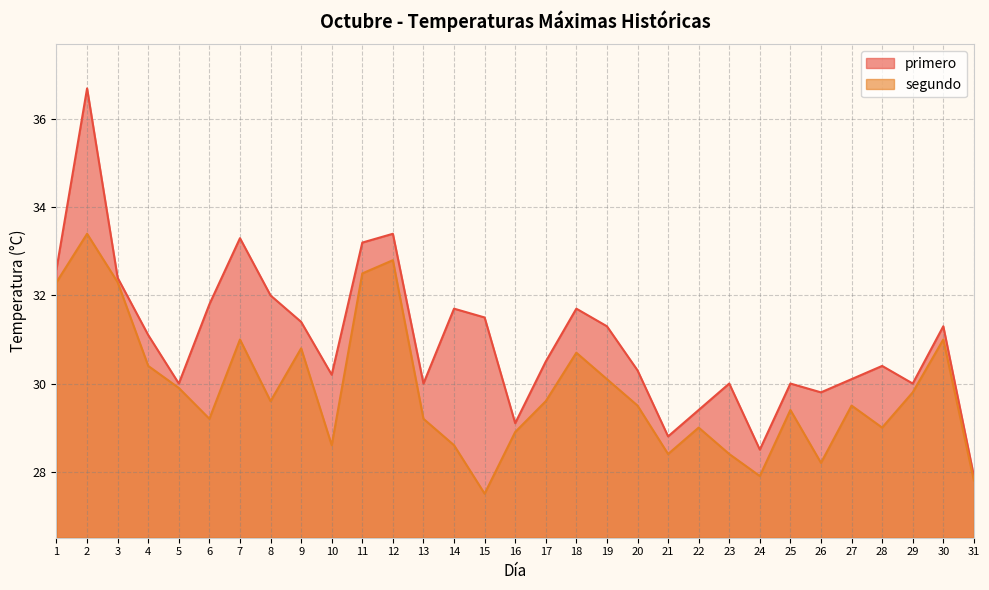

What is the lowest value of the segundo series?

27.5